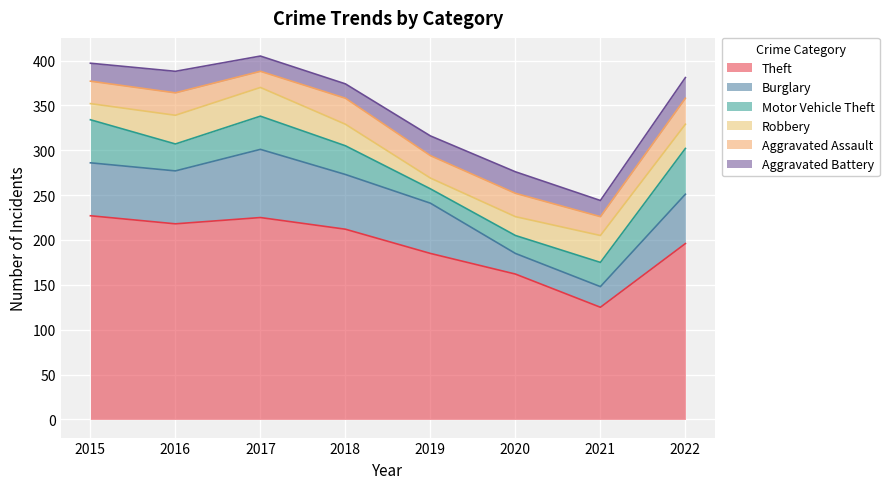

The value of Burglary at 2021 is 23. True or false?

True